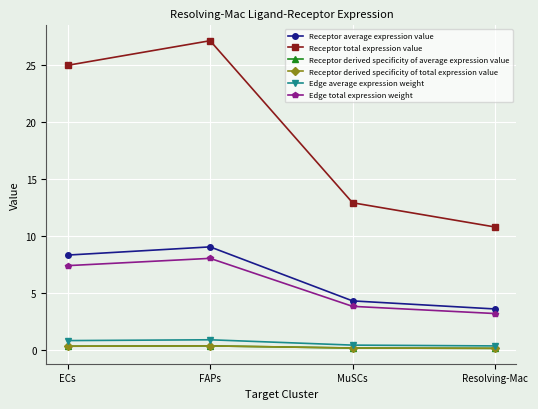

Read the Edge average expression weight value at Resolving-Mac.

0.4